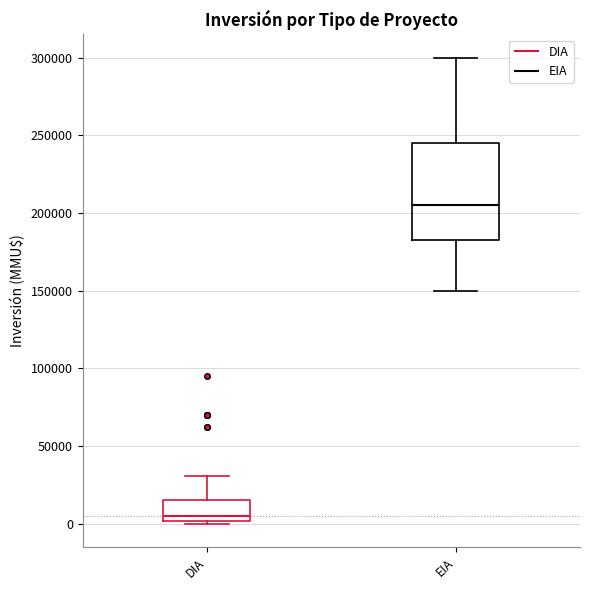

Reading left to right, read every box against the y-axis: the position of its median line, the range the box covers, and the ends of its whiskers. The values are not printed on the chart, so give them approximately, as read against the axis.

DIA: median 5000, box 0 to 15000, whiskers 0 (just below the box's lower edge) to 30000
EIA: median 205000, box 185000 to 245000, whiskers 150000 to 300000